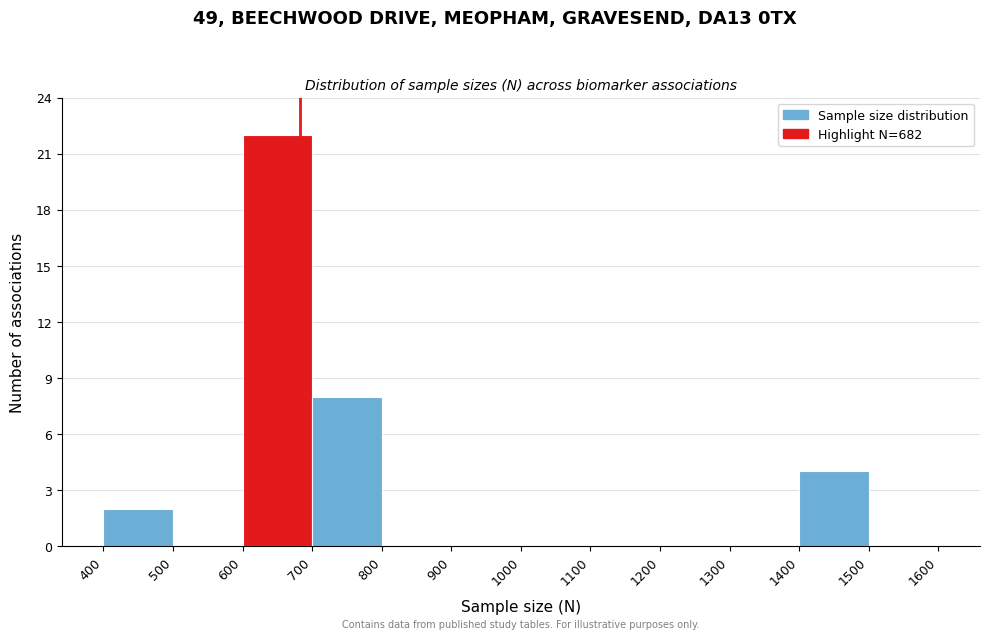

How tall is the bar that spans 600 to 700 on the x-axis? The values are not printed on the chart, so give them approximately, as read against the axis.

22